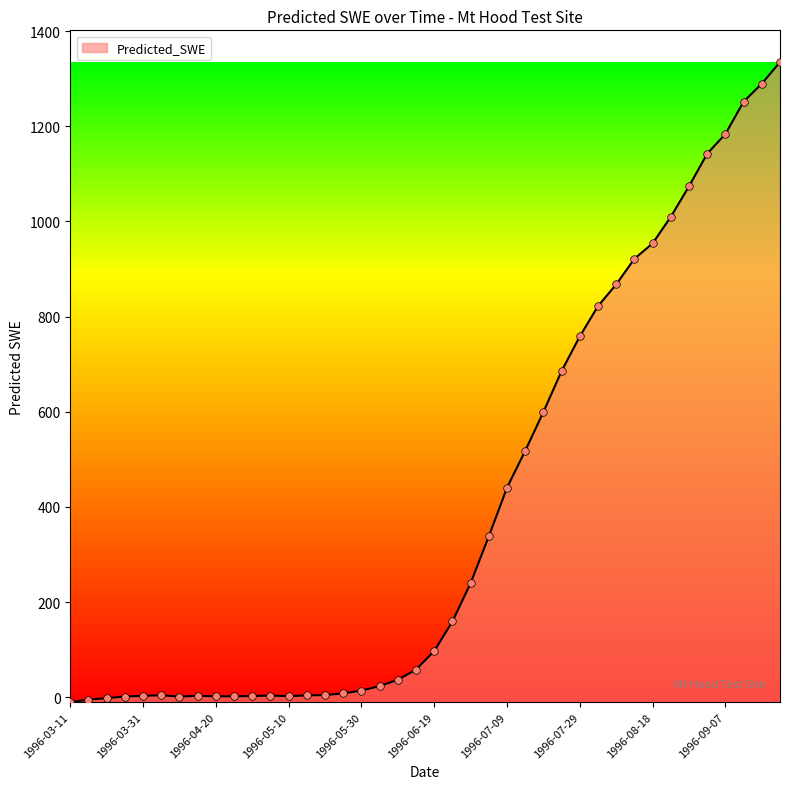

What is the difference between the maximum and minimum values?

1345.1